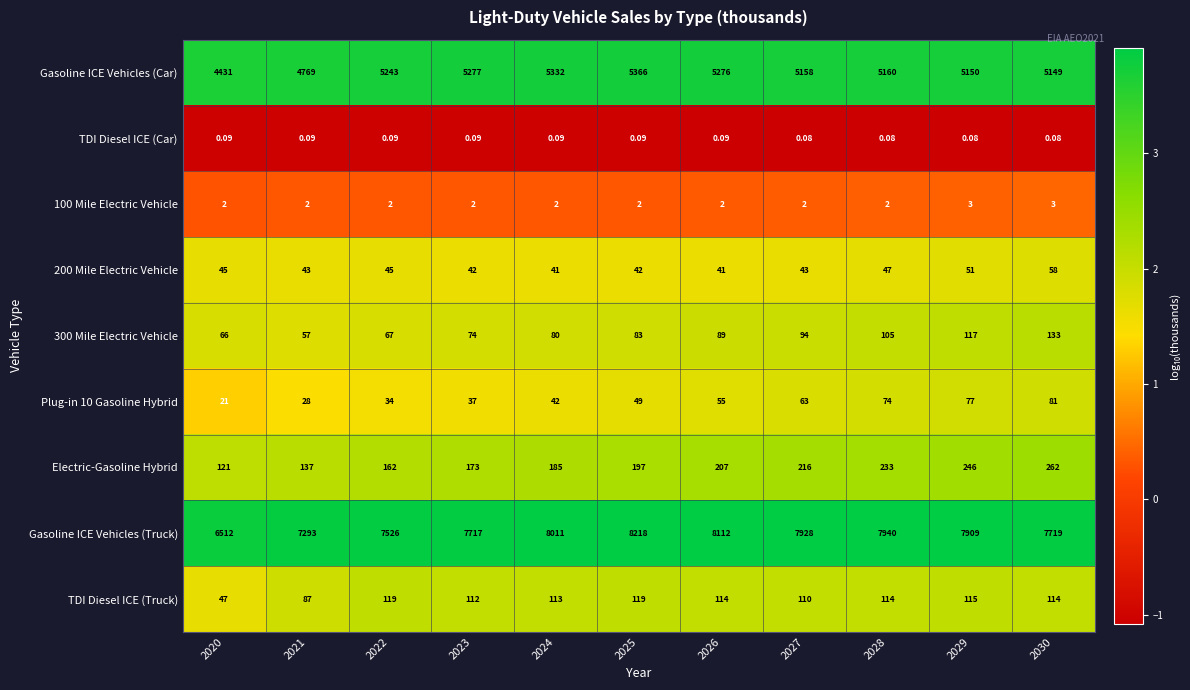

Which series has the largest range (max minus min)?

Gasoline ICE Vehicles (Truck)